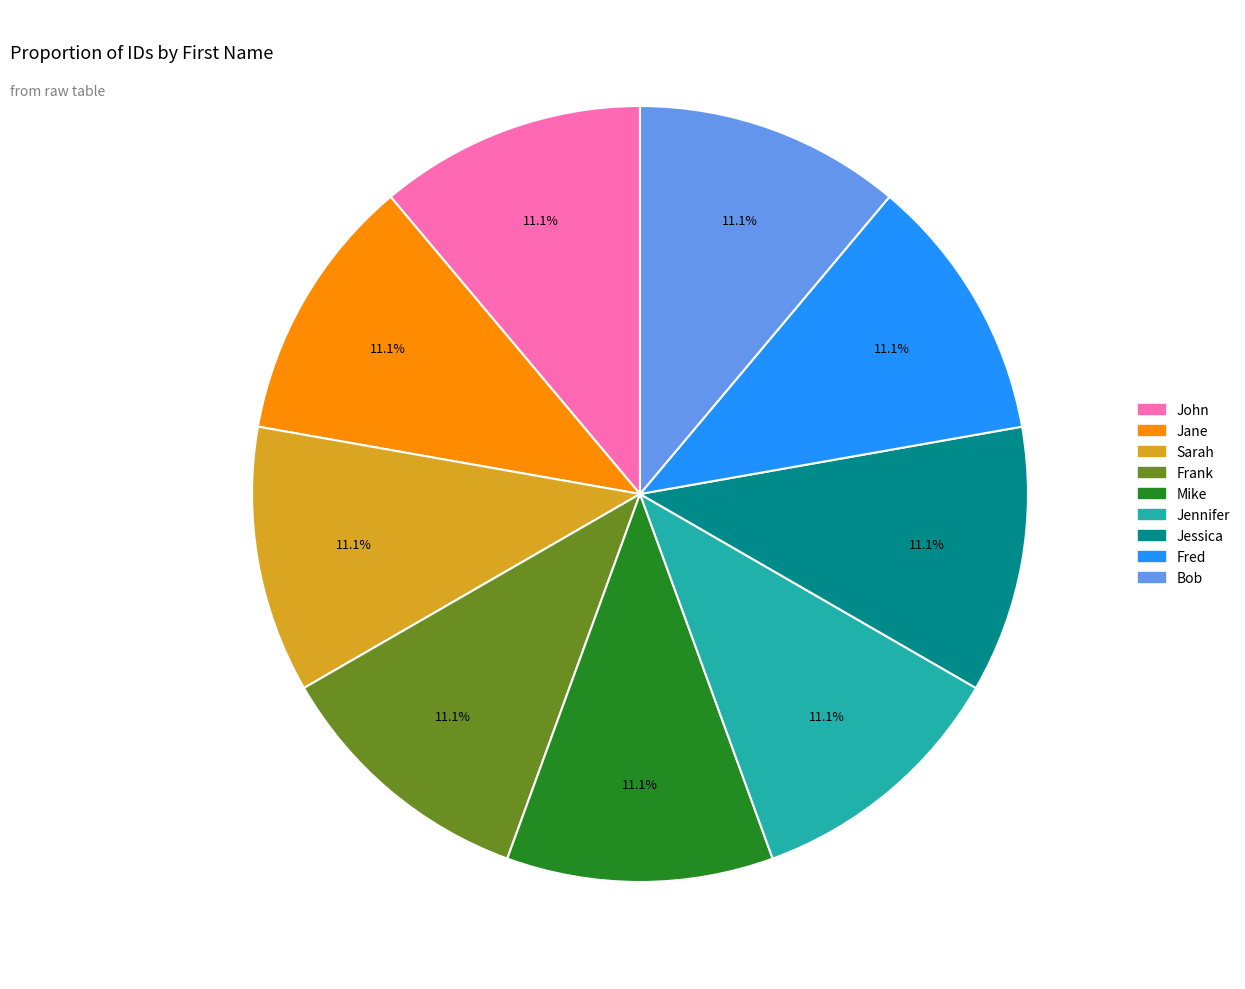

Count the number of slices in the pie.

9